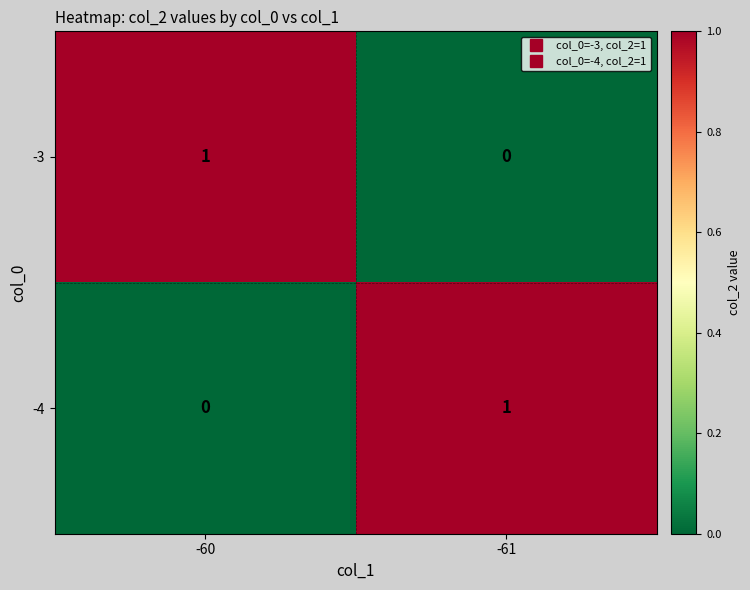

Where is -4 nearest to the value 0?

-60